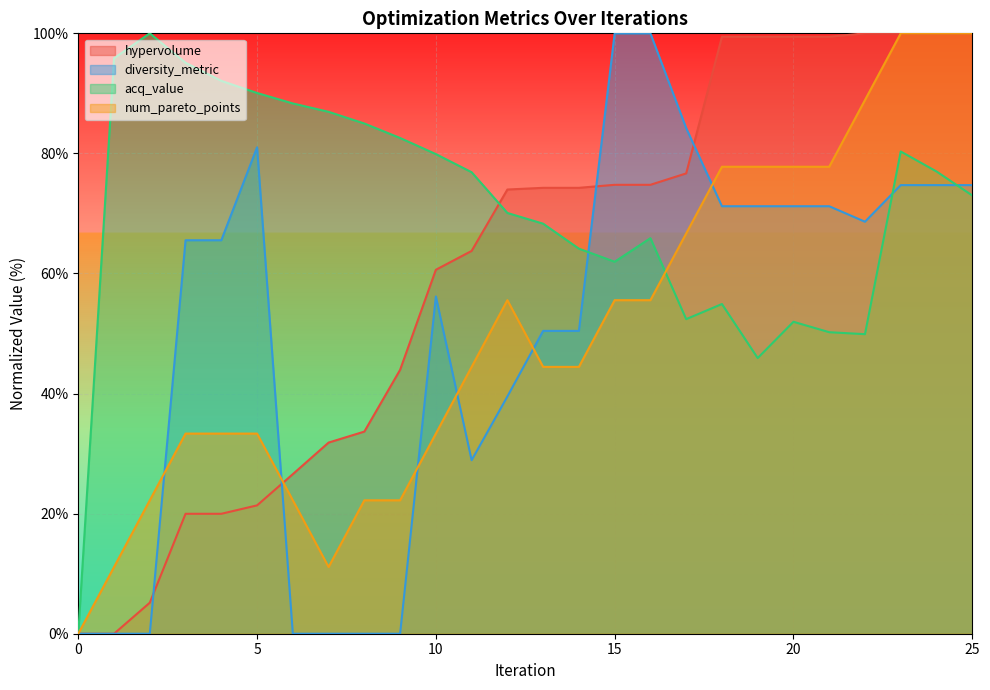

Is the value of acq_value at 13 greater than the value of num_pareto_points at 15?

Yes